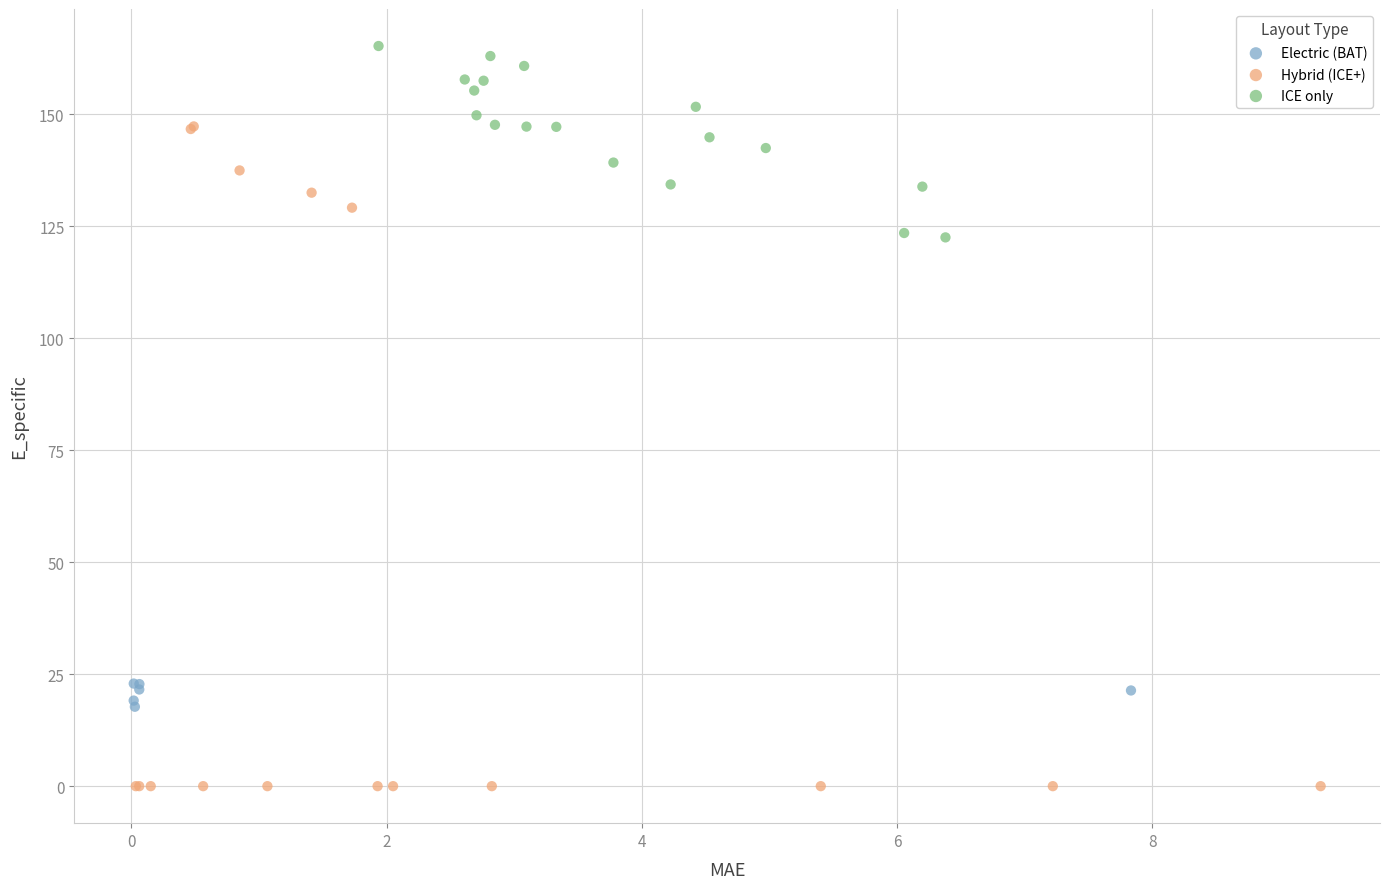

Which series has the largest Y range (max minus min)?

Hybrid (ICE+)